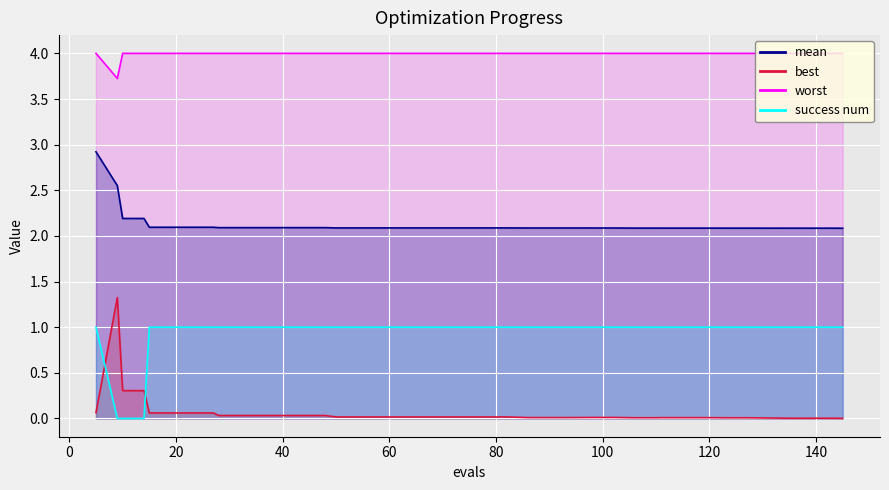

Reading left to right, extract all data points from this chart.

mean: 2.9	2.6	2.2	2.2	2.1	2.1	2.1	2.1	2.1	2.1	2.1	2.1	2.1	2.1	2.1	2.1	2.1	2.1	2.1	2.1	2.1	2.1	2.1	2.1	2.1	2.1	2.1	2.1	2.1	2.1	2.1	2.1	2.1	2.1	2.1	2.1	2.1	2.1	2.1	2.1
best: 0.1	1.3	0.3	0.3	0.1	0.1	0.1	0.1	0.0	0.0	0.0	0.0	0.0	0.0	0.0	0.0	0.0	0.0	0.0	0.0	0.0	0.0	0.0	0.0	0.0	0.0	0.0	0.0	0.0	0.0	0.0	0.0	0.0	0.0	0.0	0.0	0.0	0.0	0.0	0.0
worst: 4.0	3.7	4.0	4.0	4.0	4.0	4.0	4.0	4.0	4.0	4.0	4.0	4.0	4.0	4.0	4.0	4.0	4.0	4.0	4.0	4.0	4.0	4.0	4.0	4.0	4.0	4.0	4.0	4.0	4.0	4.0	4.0	4.0	4.0	4.0	4.0	4.0	4.0	4.0	4.0
success_num: 1.0	0.0	0.0	0.0	1.0	1.0	1.0	1.0	1.0	1.0	1.0	1.0	1.0	1.0	1.0	1.0	1.0	1.0	1.0	1.0	1.0	1.0	1.0	1.0	1.0	1.0	1.0	1.0	1.0	1.0	1.0	1.0	1.0	1.0	1.0	1.0	1.0	1.0	1.0	1.0